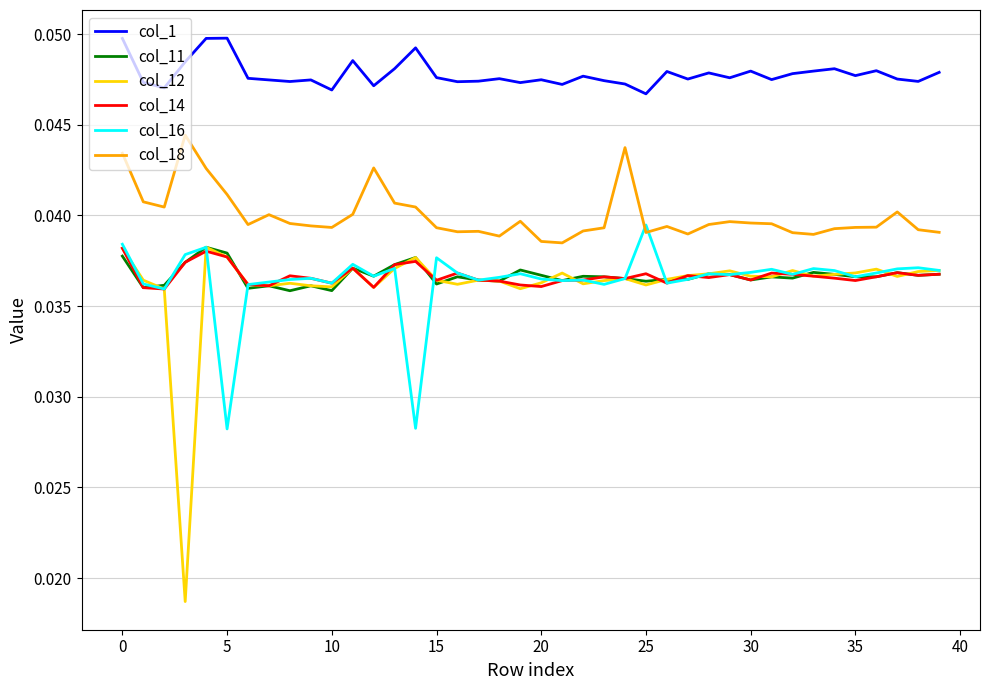

How many times do col_18 and col_16 cross each other?

2